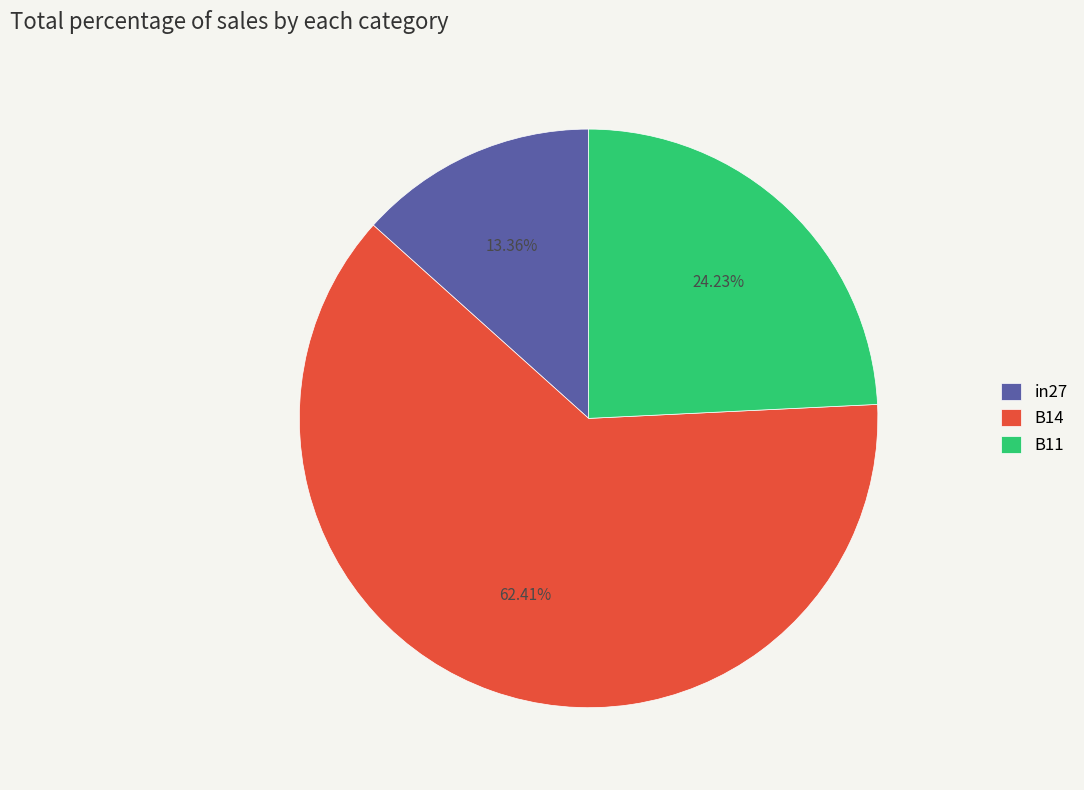

How many segments does this pie chart have?

3